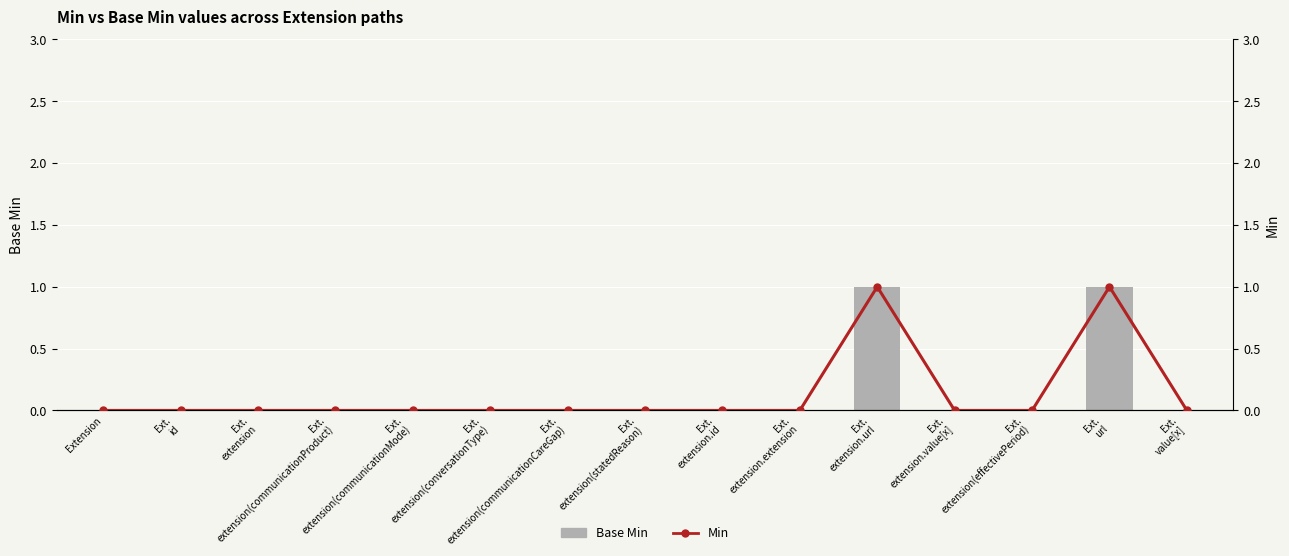

Which series has the largest total across all categories?

Base Min